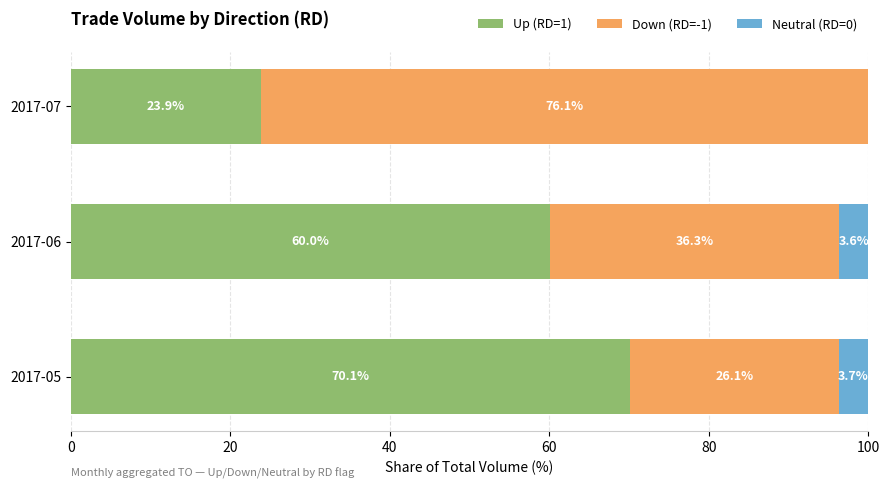

The Up (RD=1) series shows 117.6 at 2017-05. True or false?

False